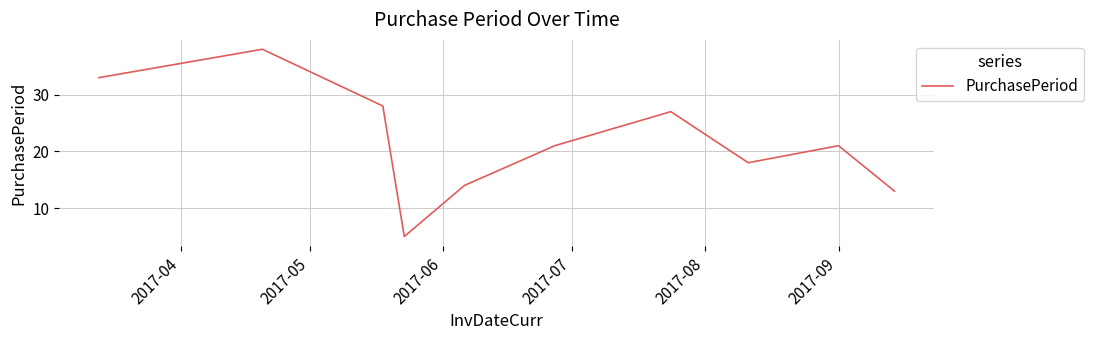

What is the difference between the maximum and minimum values?

33